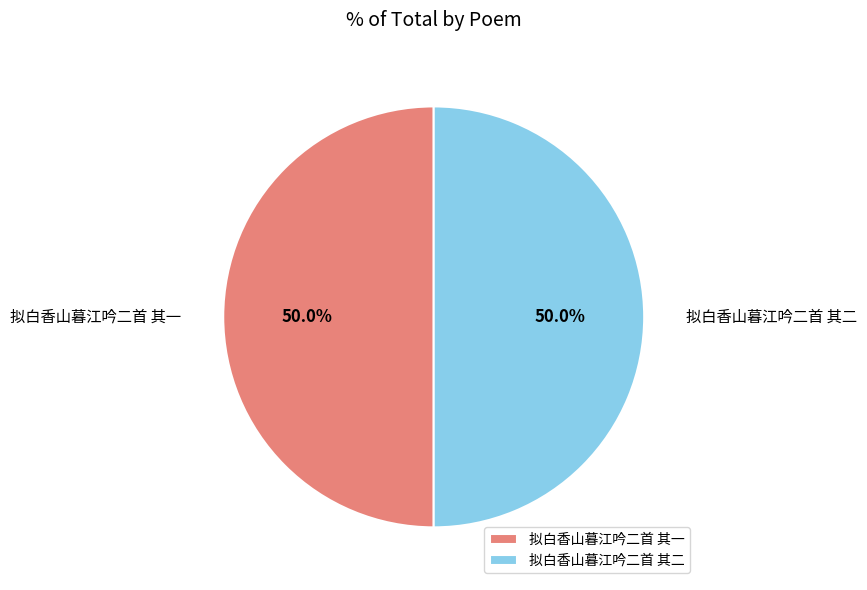

Combined, do 拟白香山暮江吟二首 其二 and 拟白香山暮江吟二首 其一 account for over 50%?

Yes